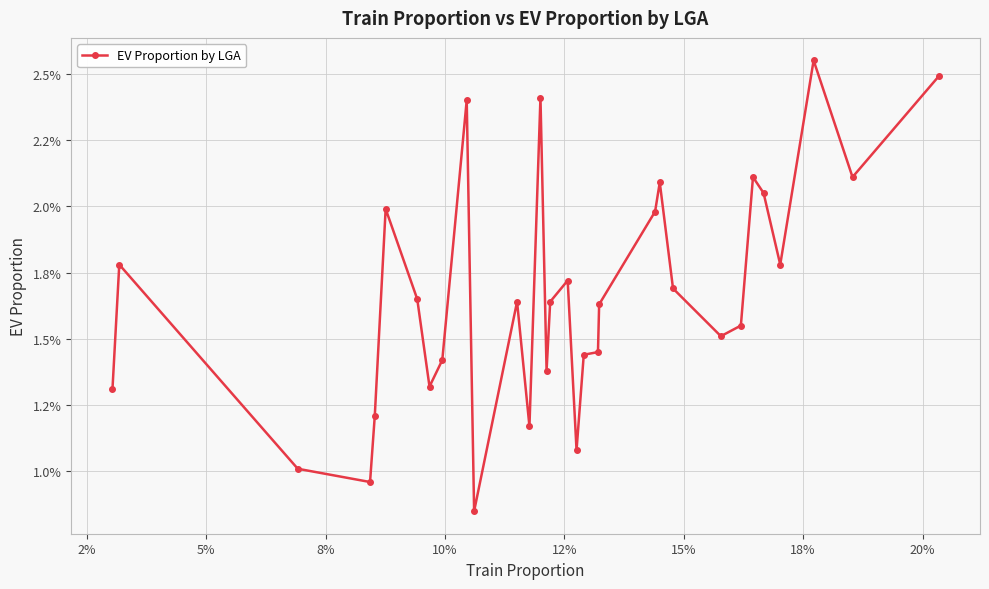

Is this an area chart (filled region under the line)?

No